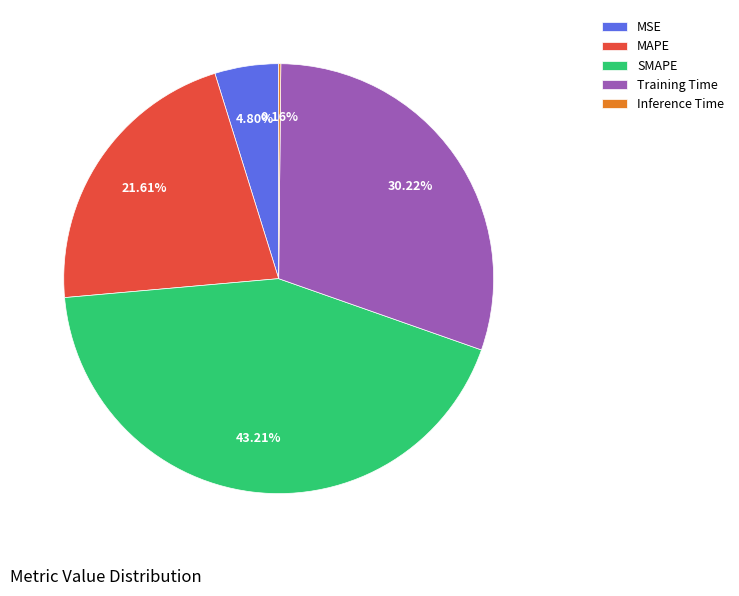

Between Training Time and SMAPE, which is larger?

SMAPE